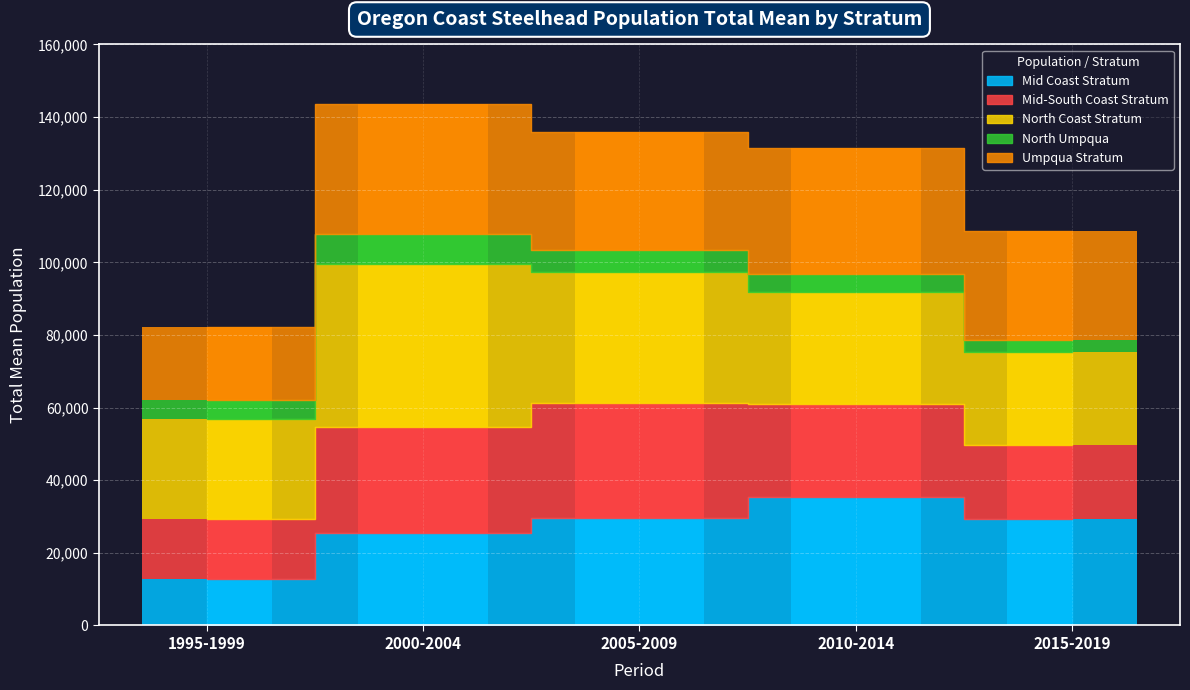

Is it true that North Umpqua equals 12366.5 at 2000-2004?

False